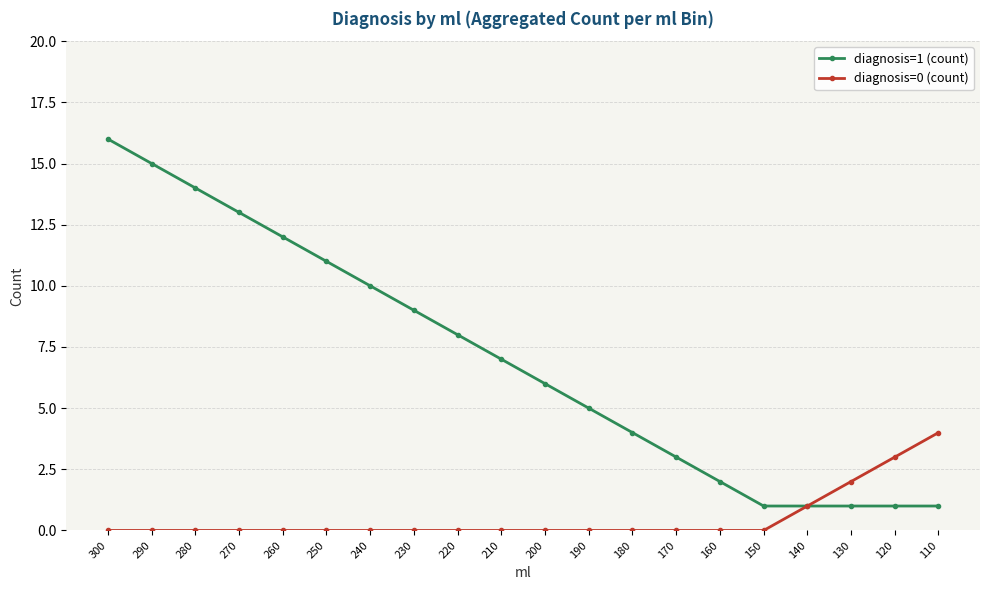

Reading left to right, list all the values displayed in this chart.

diagnosis=1 (count): 16	15	14	13	12	11	10	9	8	7	6	5	4	3	2	1	1	1	1	1
diagnosis=0 (count): 0	0	0	0	0	0	0	0	0	0	0	0	0	0	0	0	1	2	3	4